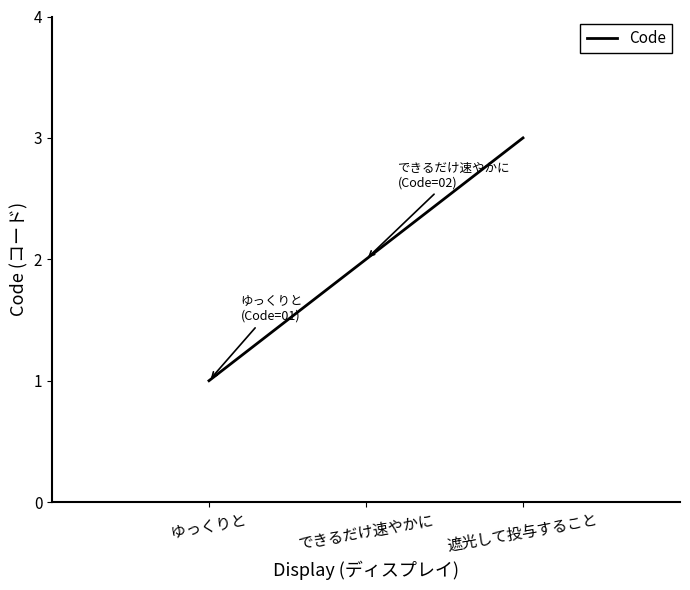

Reading left to right, list all the values displayed in this chart.

1	2	3